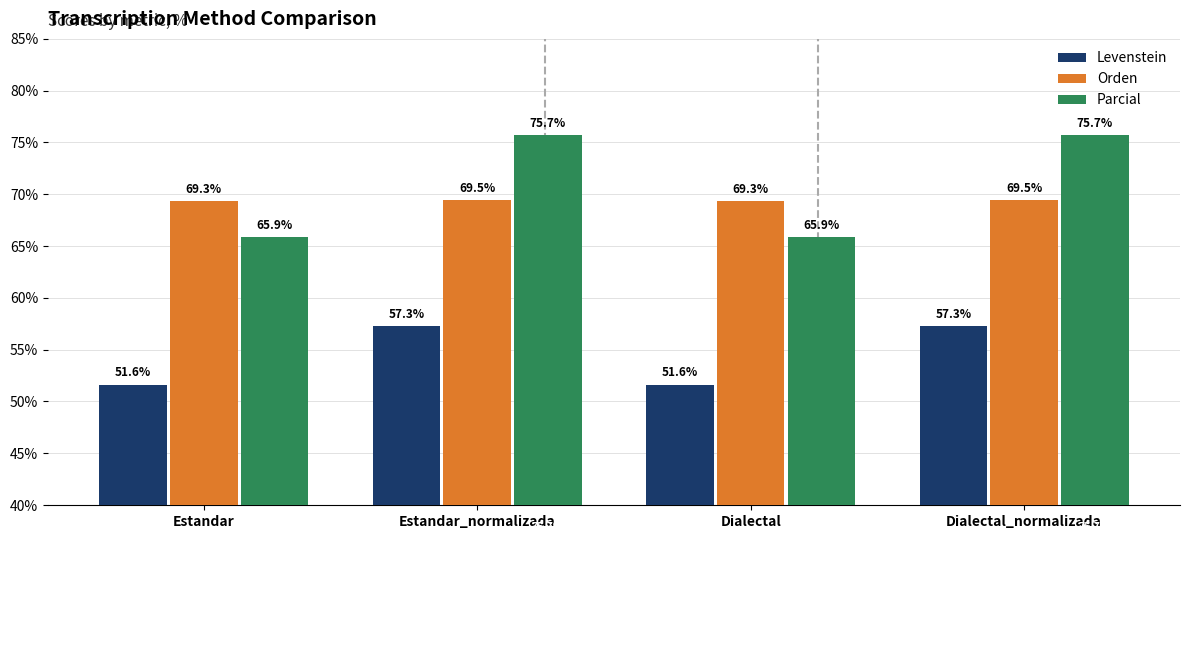

Which series has the widest spread of values?

Parcial